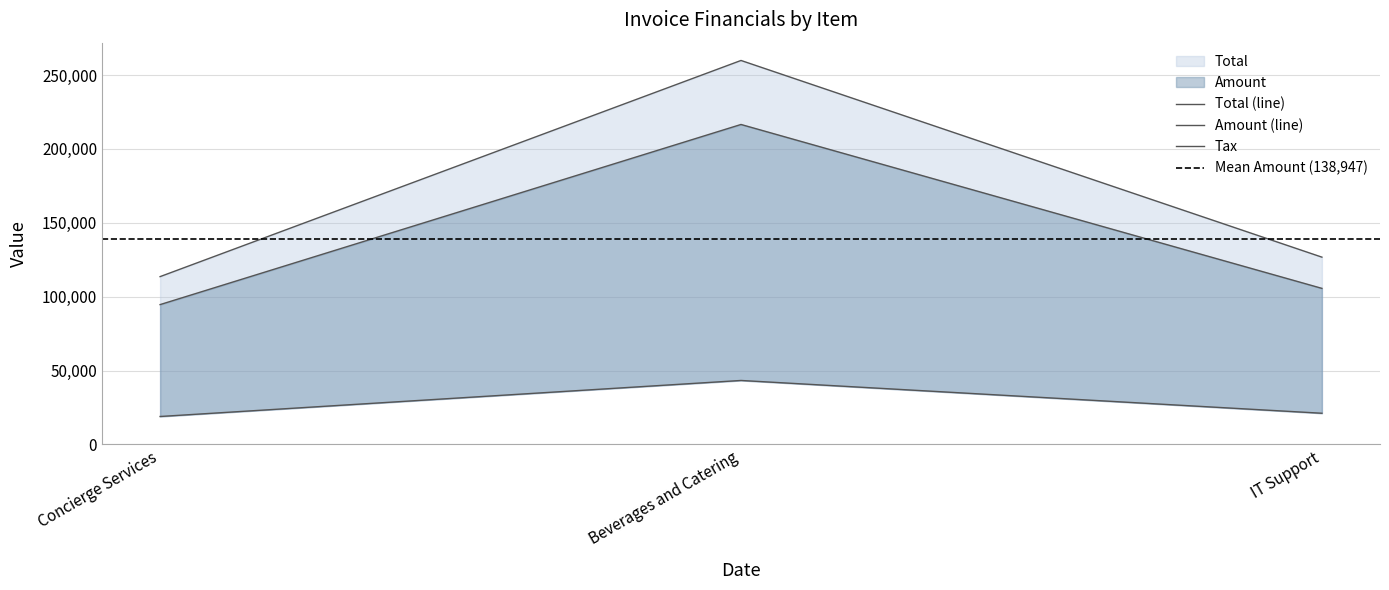

How many series are shown in this chart?

3